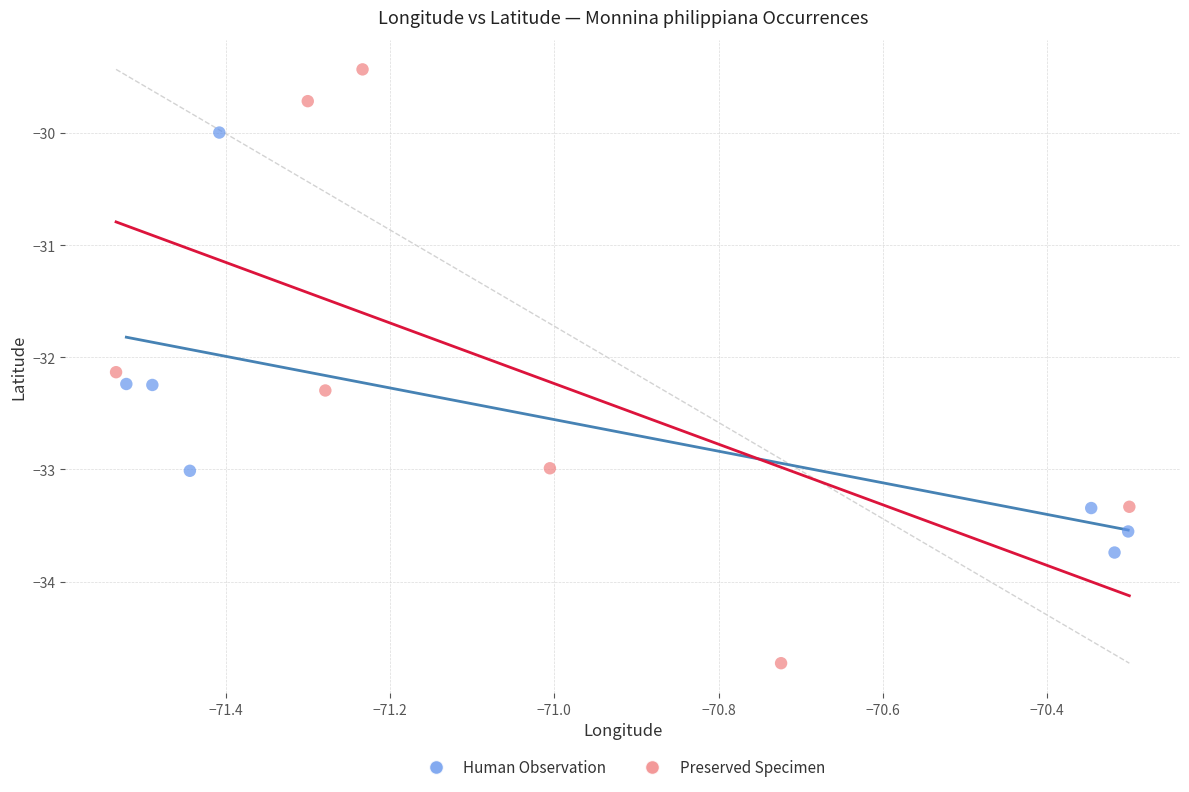

Which series reaches the minimum Y coordinate?

Preserved Specimen